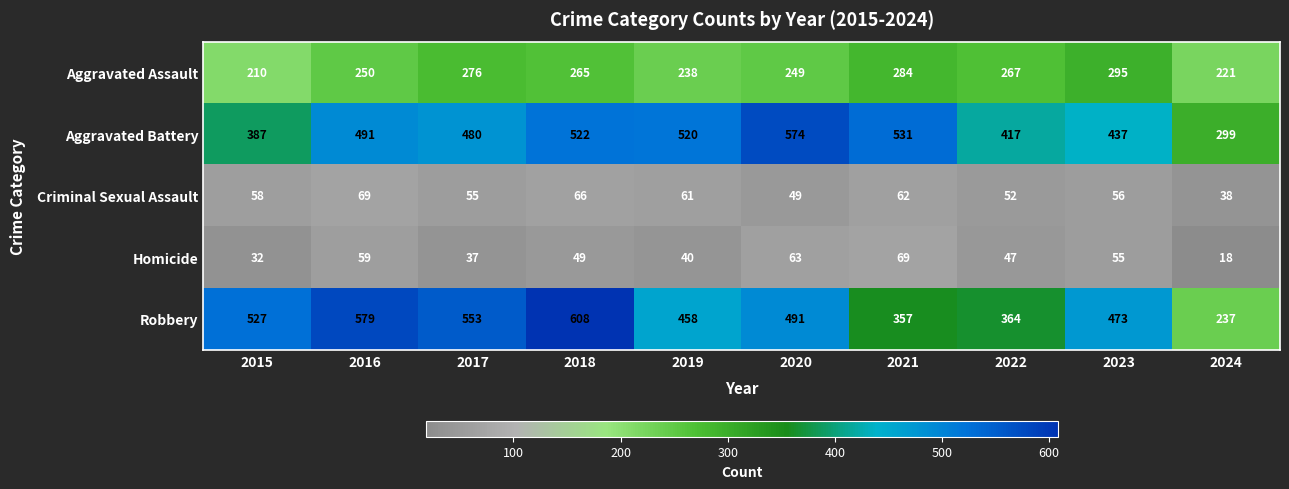

How many distinct data groups are displayed?

5